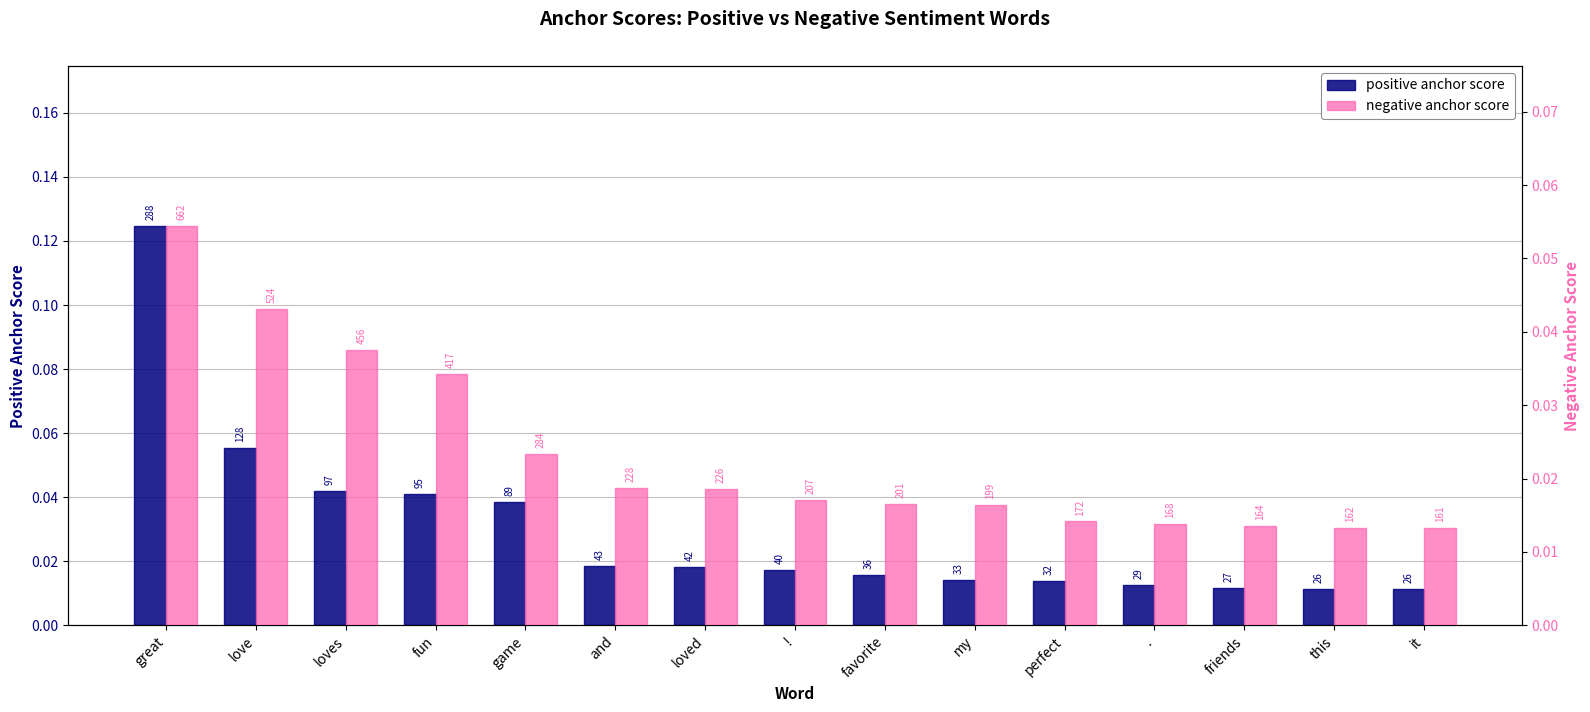

What position from the left is game?

5